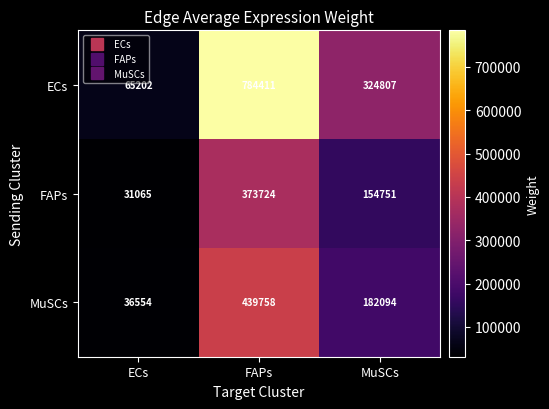

How many series are shown in this chart?

3